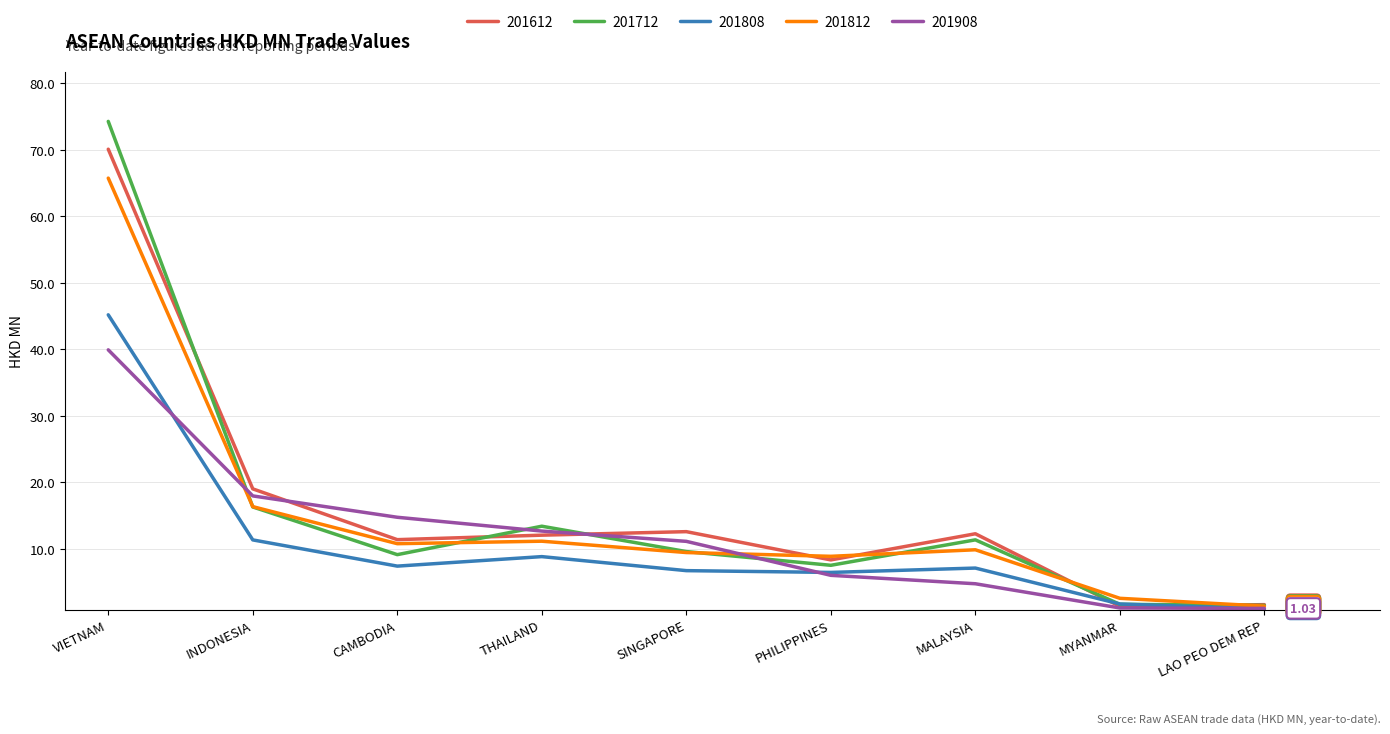

What position from the left is SINGAPORE?

5